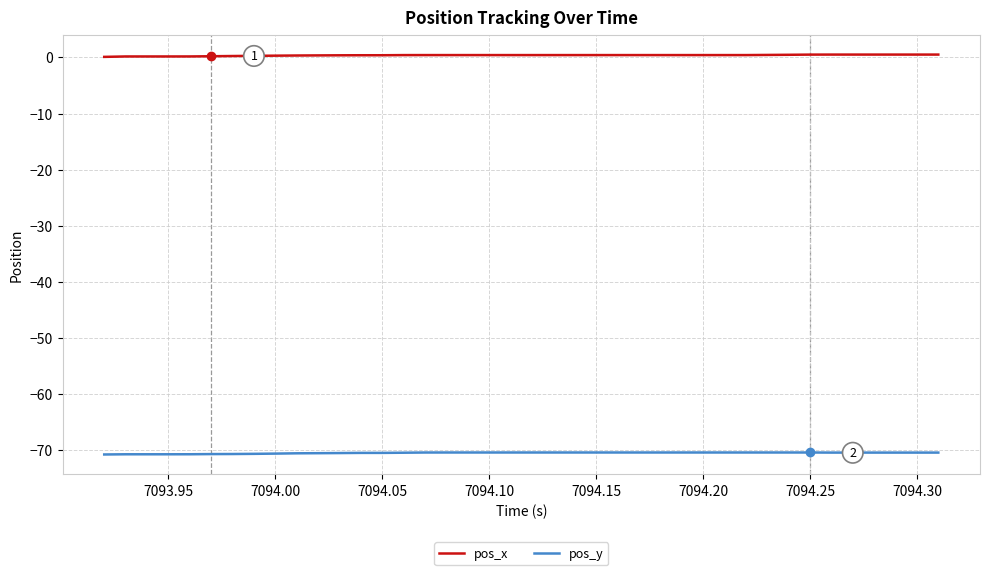

Which series has the largest total across all categories?

pos_x